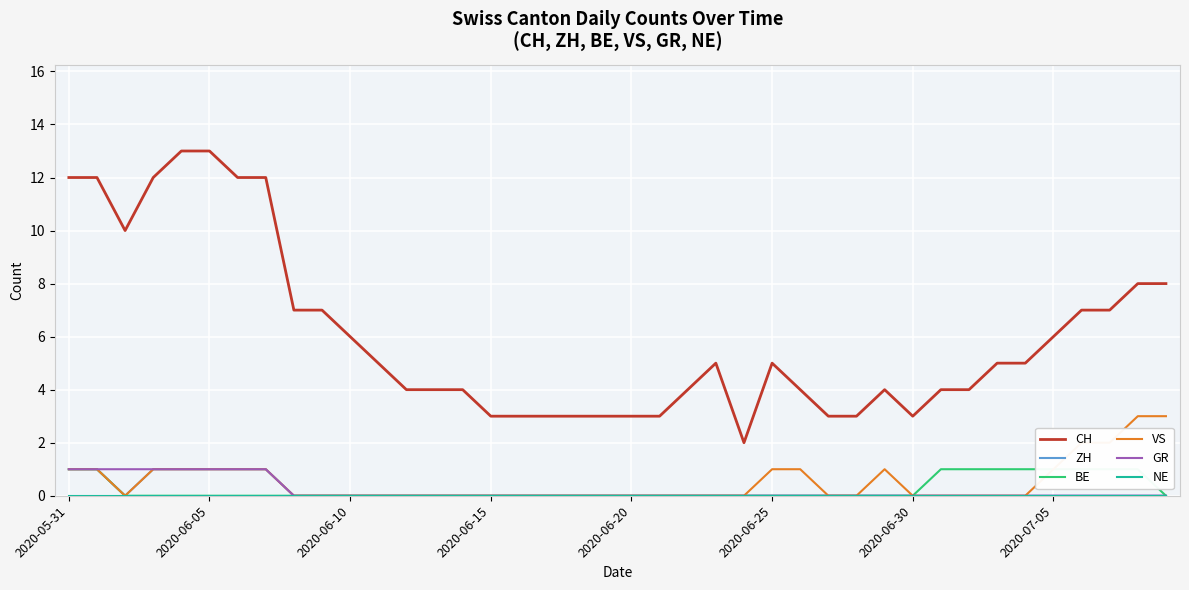

What is the spread (max minus min) of values at 26?

4